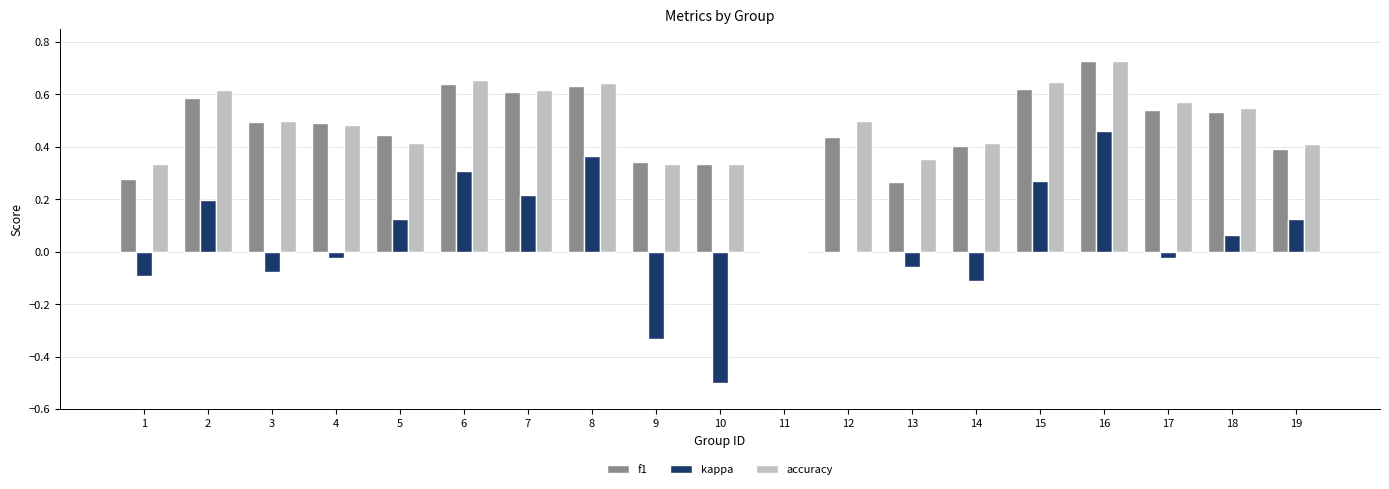

At which category is the sum across all series the highest?

16